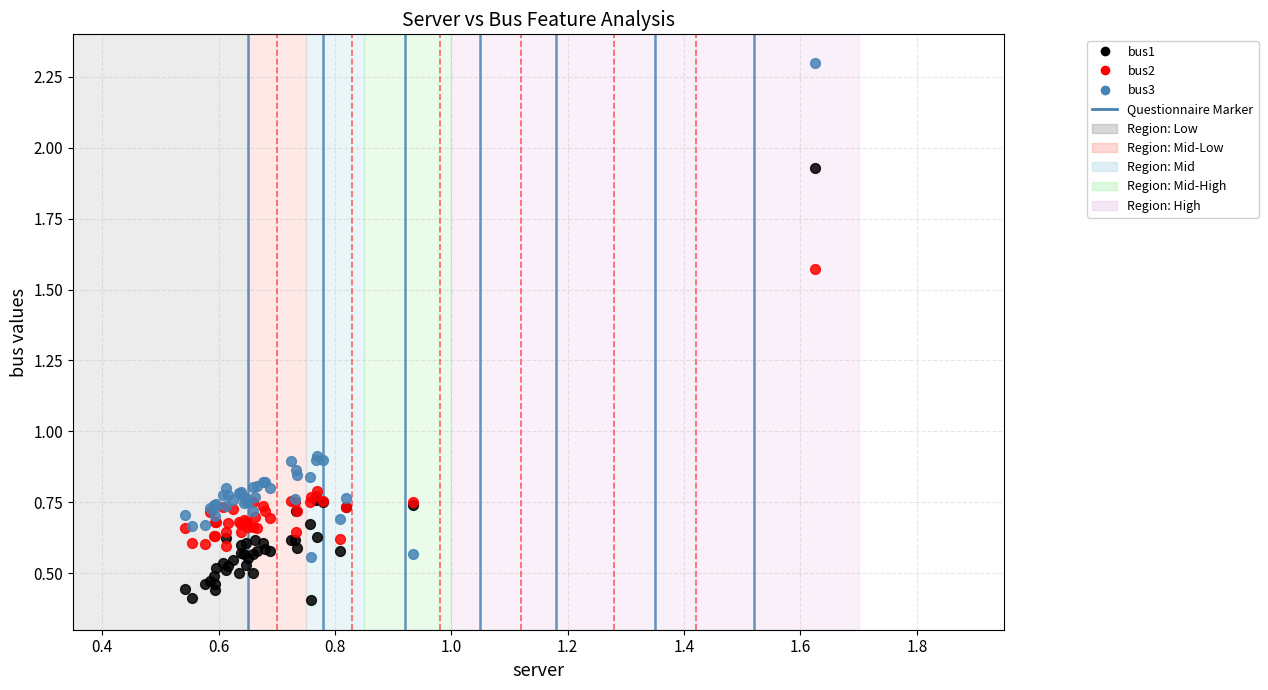

Which series contains the highest Y value?

bus3